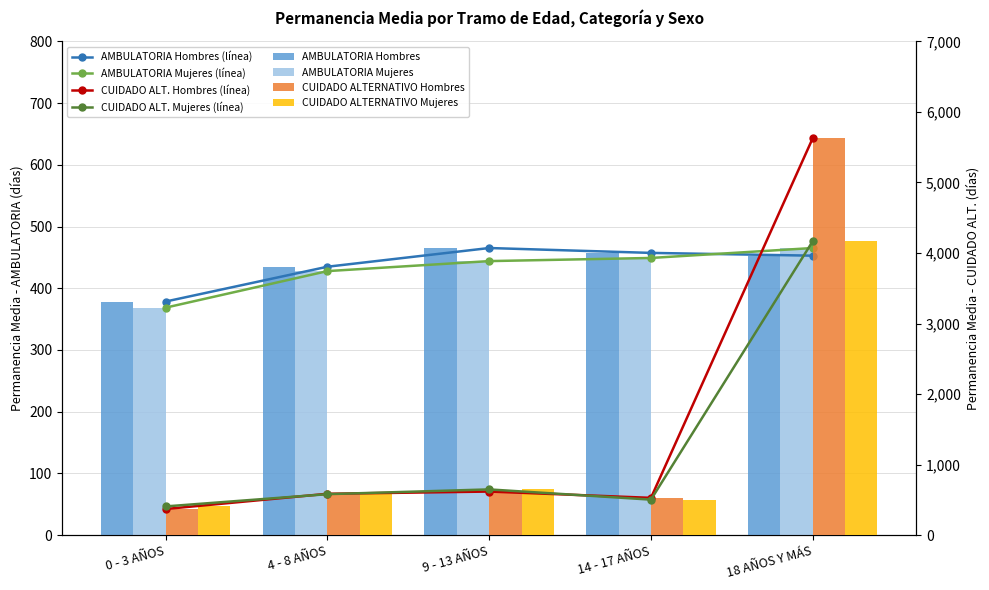

How many categories are shown in the chart?

5